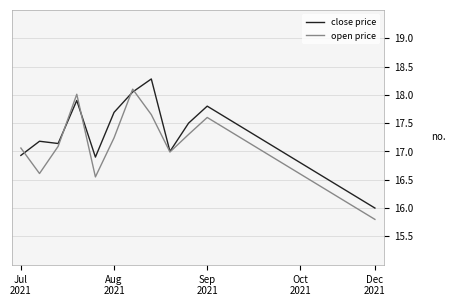

What is the lowest value of the open price series?

15.8